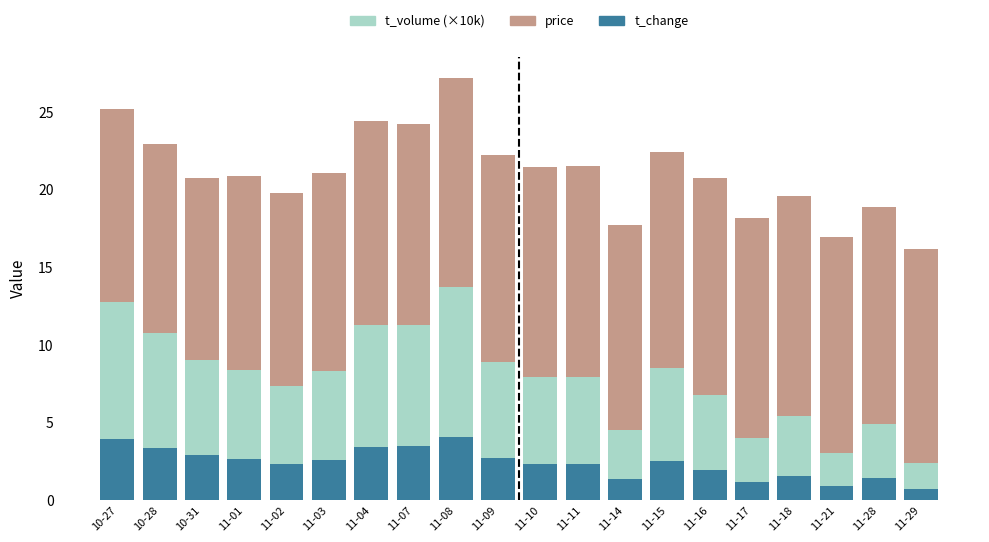

Are the bars horizontal?

No